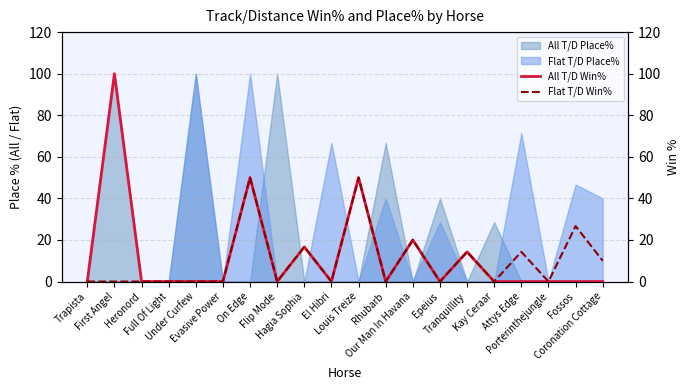

True or false: All T/D Win% and Flat T/D Win% intersect in this chart.

False